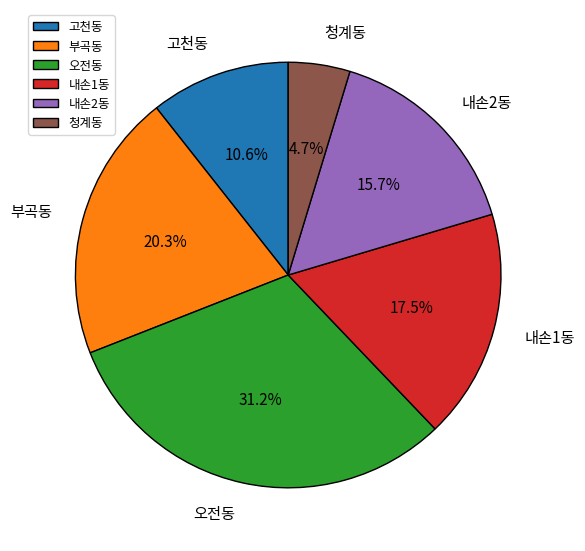

The 내손2동 slice represents 16% of the pie. True or false?

True